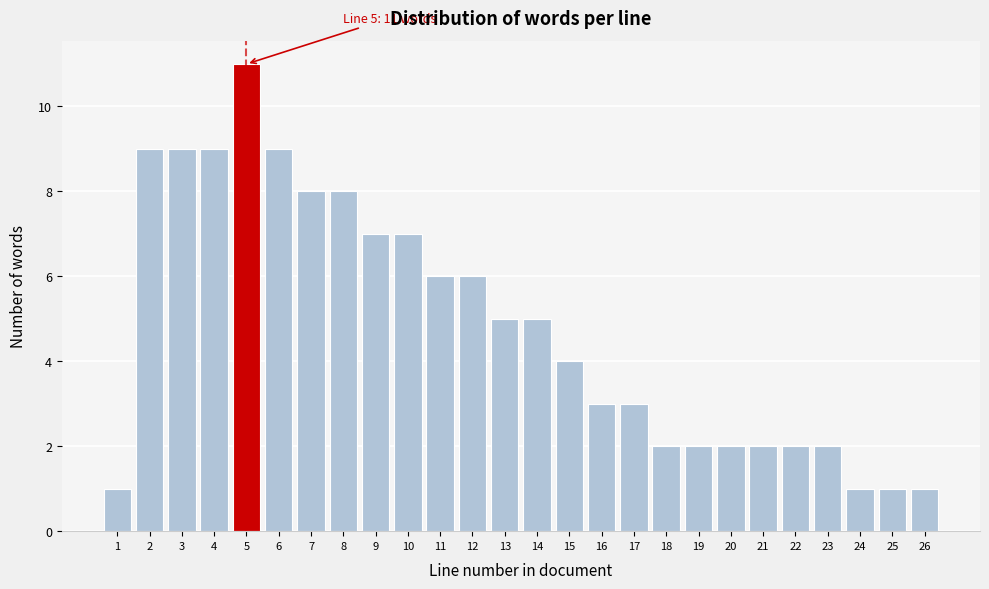

Over which range of the x-axis is the bar tallest?

4.5 to 5.5